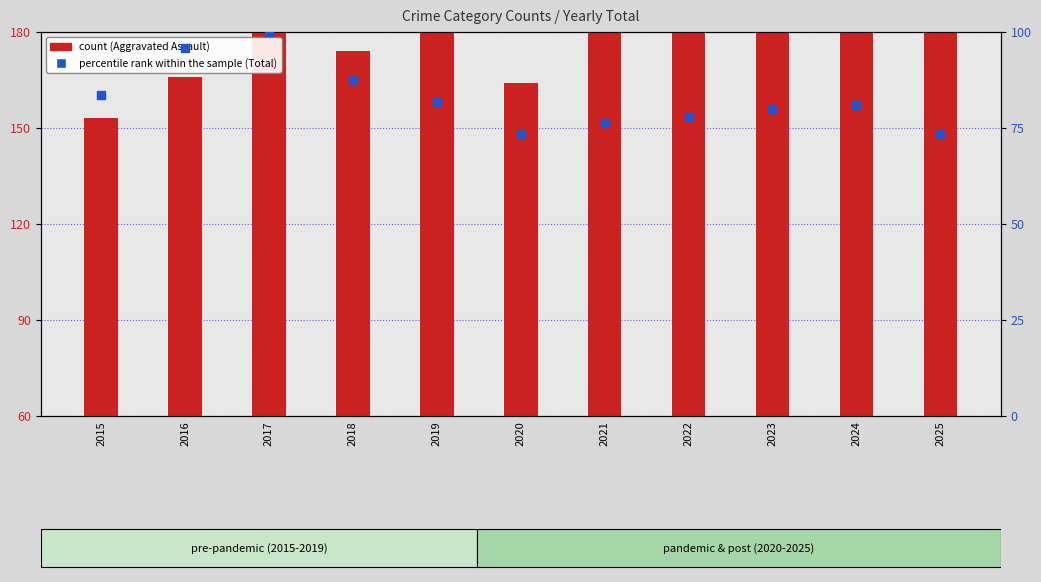

Which series contains the highest Y value?

count